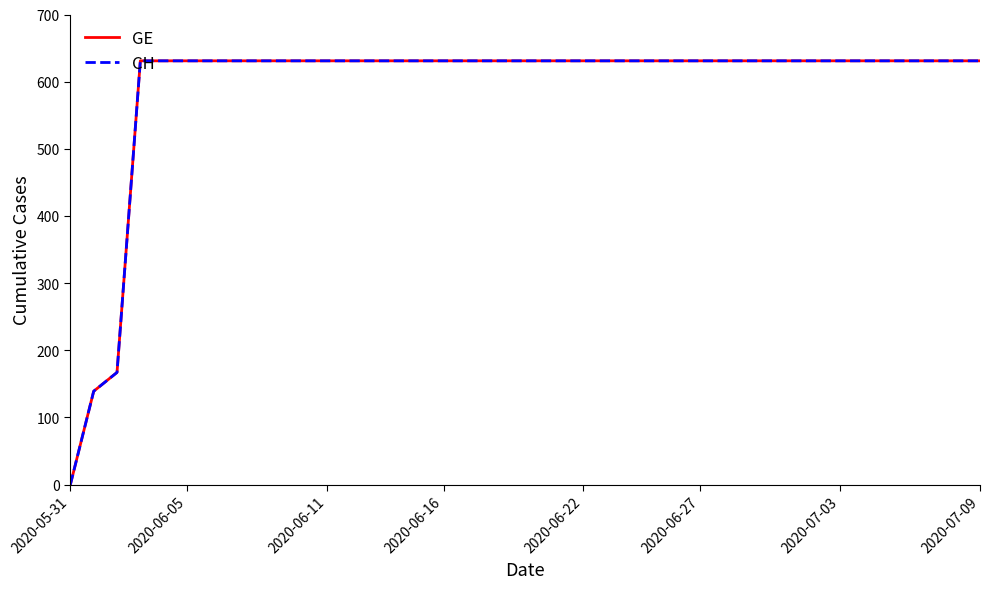

Is this an area chart (filled region under the line)?

No